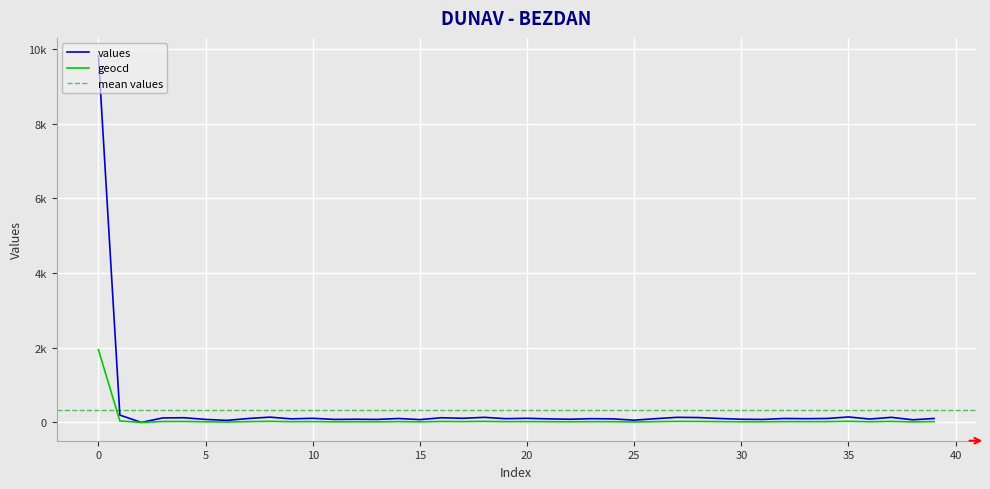

Rank the series by their maximum value, from lowest to highest.

geocd, values